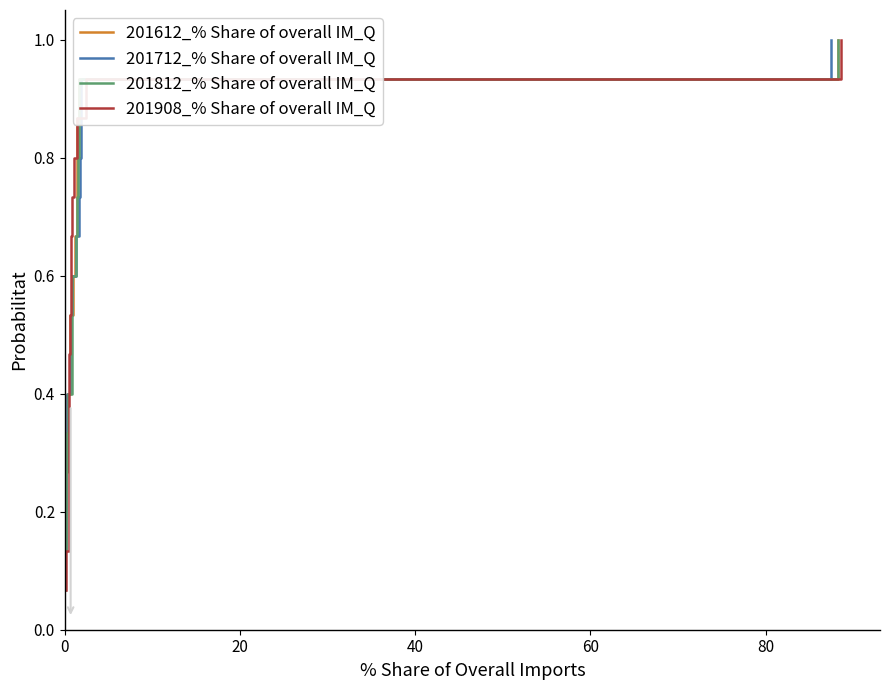

Which series has the largest total across all categories?

201612_% Share of overall IM_Q